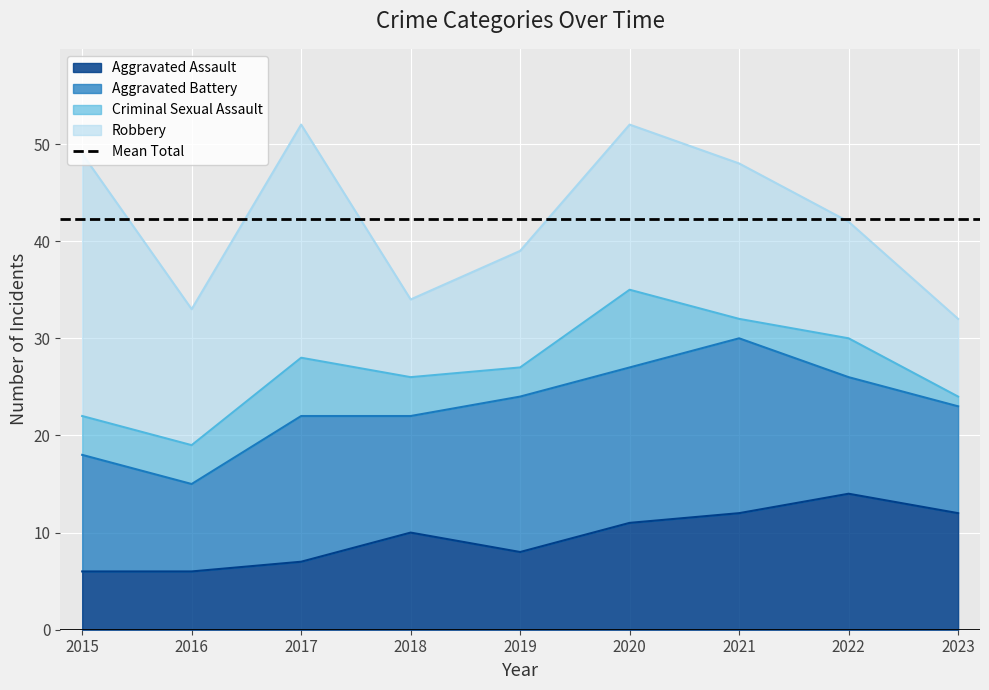

What is the value of the Aggravated Assault point at the 4th from the left?

10